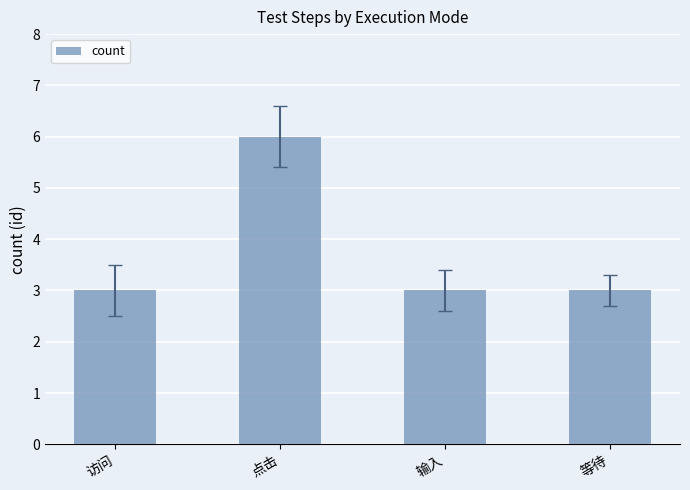

What value does the data have at 输入?

3